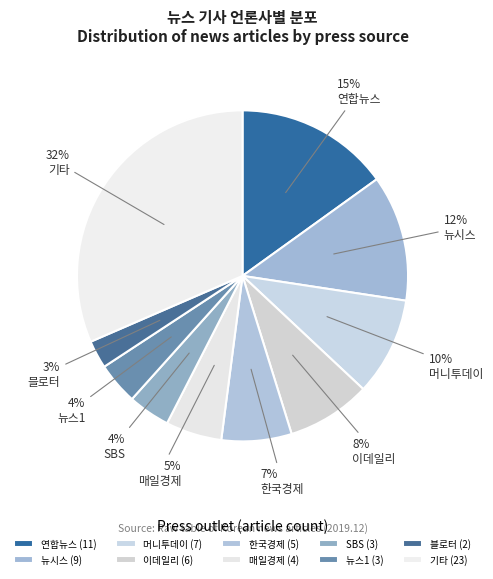

Which has a higher value, 뉴시스 or 머니투데이?

뉴시스